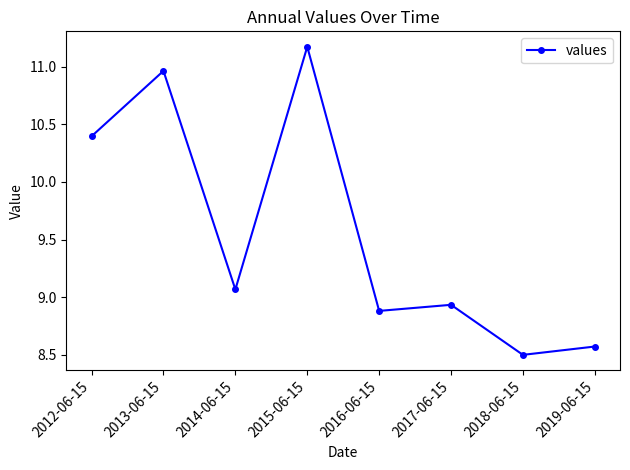

What is the greatest value displayed?

11.2